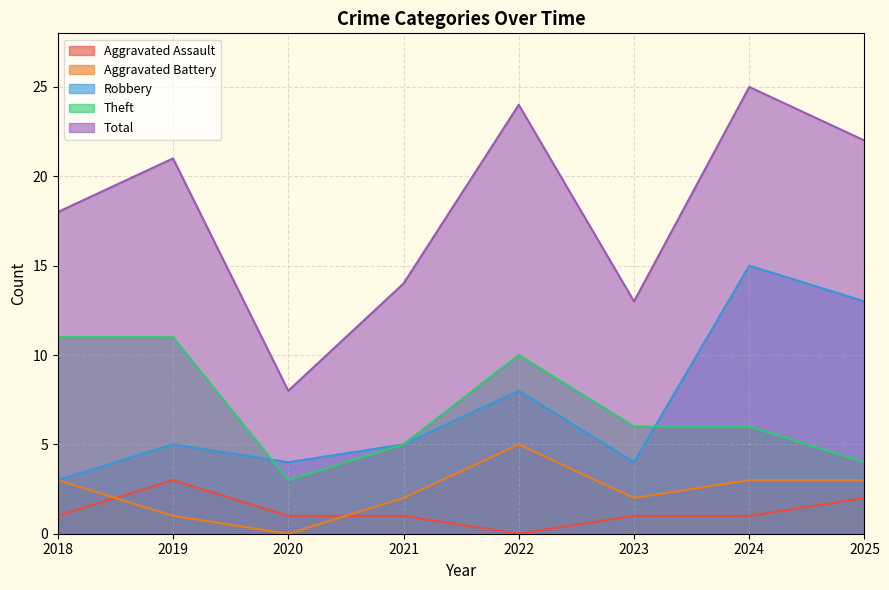

After their last crossing, which series has the higher values: Aggravated Assault or Aggravated Battery?

Aggravated Battery